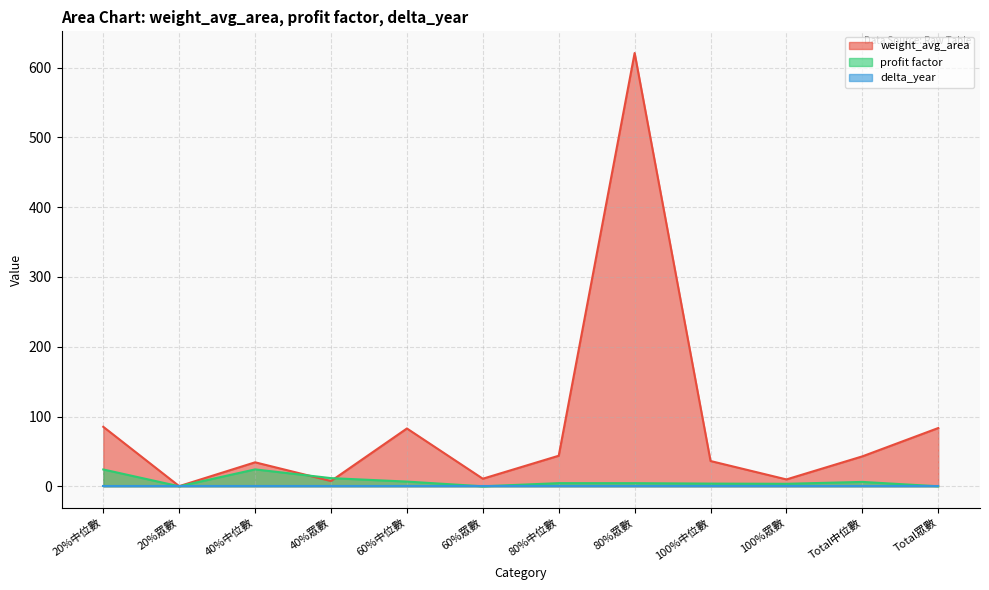

Which category has the highest value in the weight_avg_area series?

80%眾數